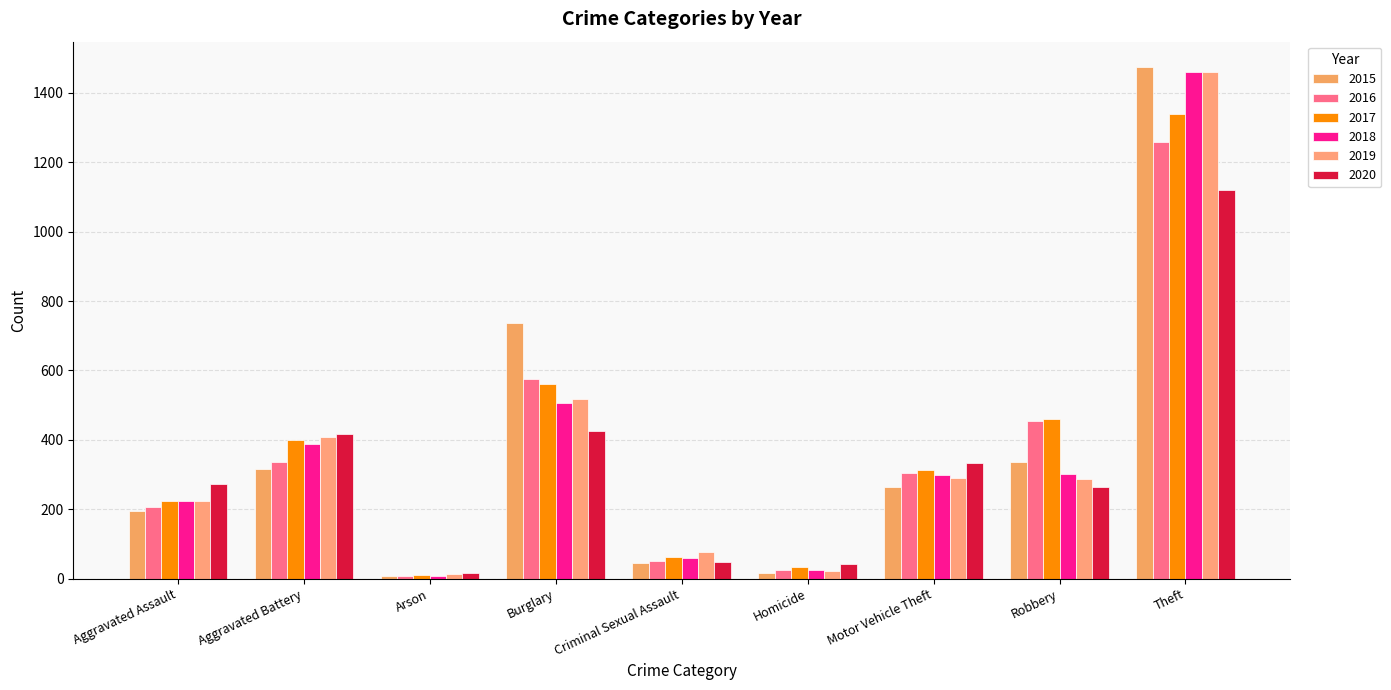

Reading left to right, list all the values displayed in this chart.

2015: 194	316	9	738	46	15	263	337	1474
2016: 206	336	7	576	50	26	304	454	1259
2017: 225	400	10	562	62	33	312	460	1339
2018: 225	389	7	506	60	25	298	301	1461
2019: 223	407	12	517	77	22	290	287	1459
2020: 273	416	17	425	48	41	333	263	1120